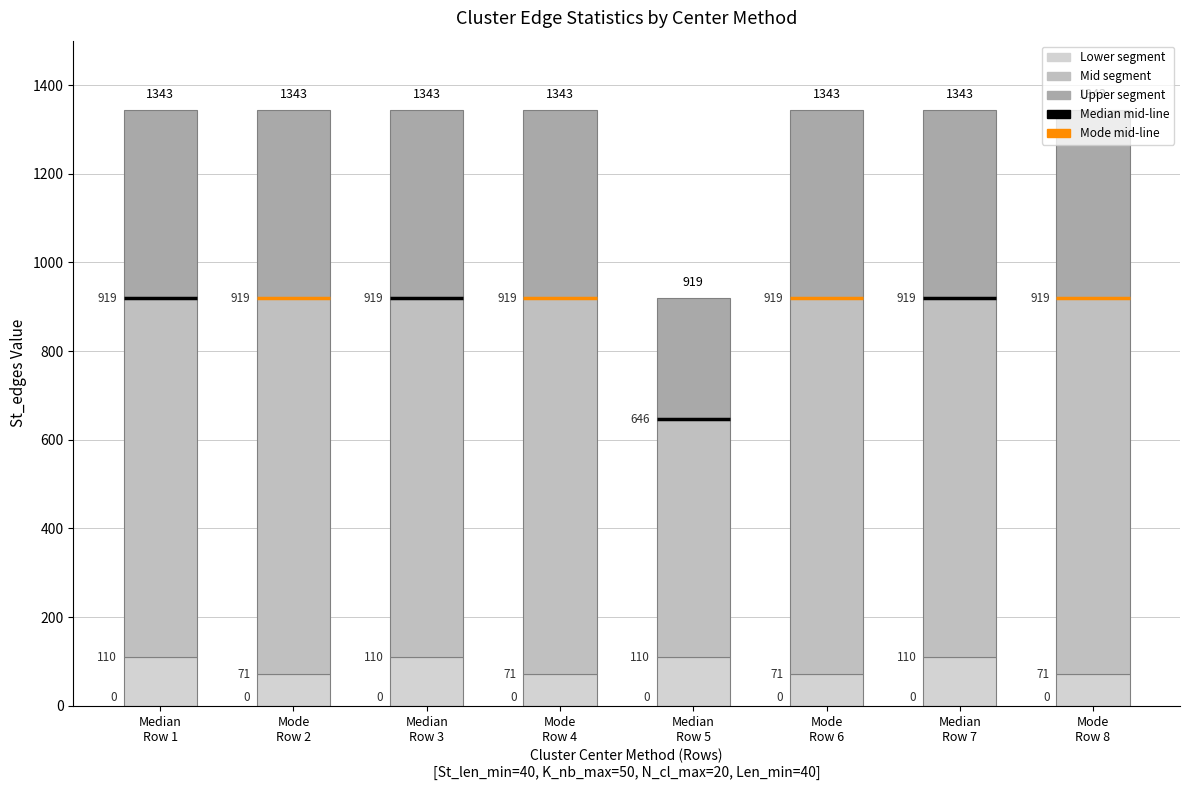

What is the average value of the Upper edge (edge2 → edge3) series?

405